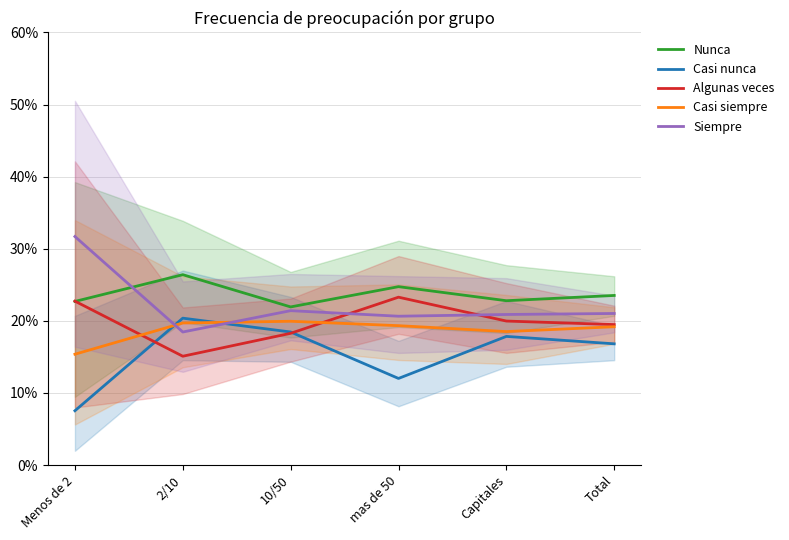

What value does the Casi nunca series have at 10/50?

18.4